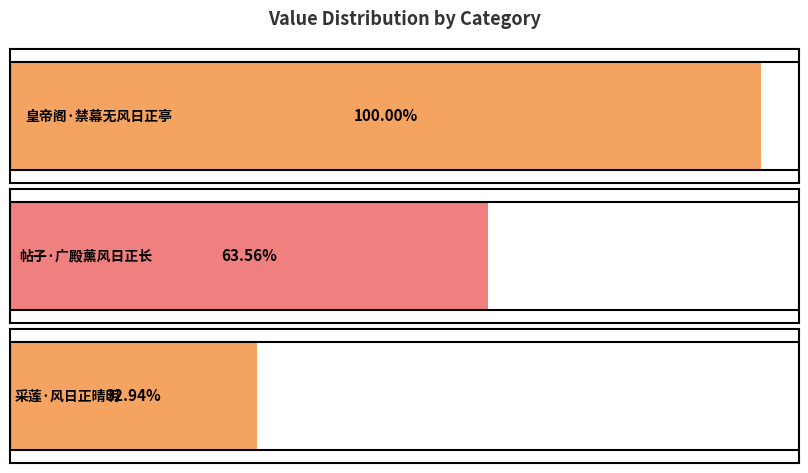

Are the bars horizontal?

Yes